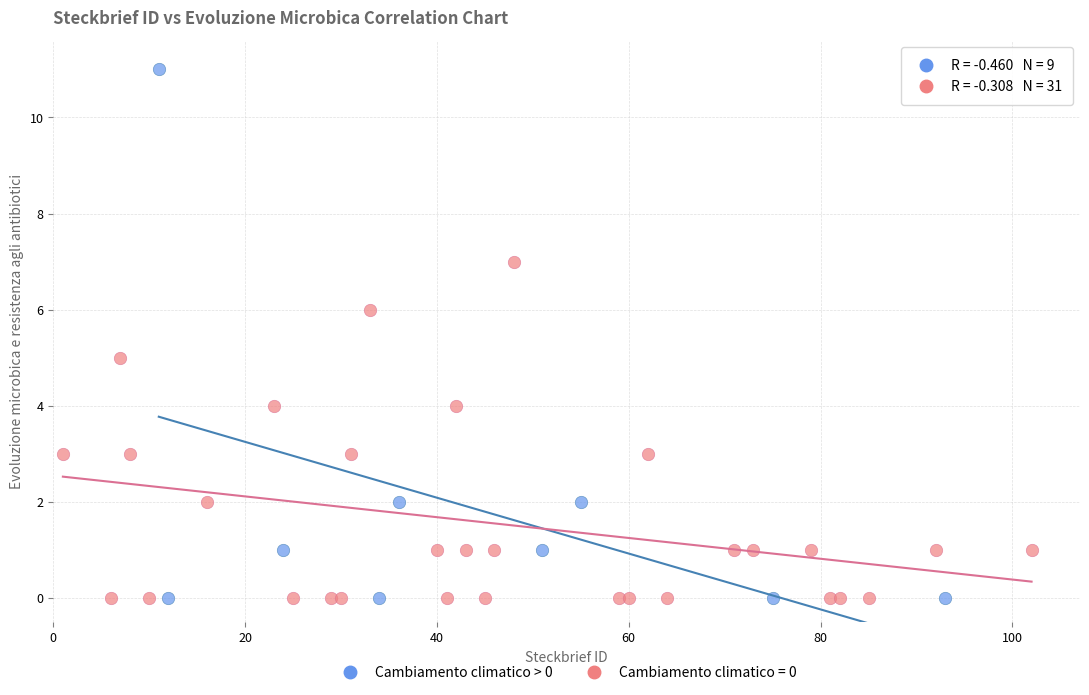

Which series reaches the maximum Y coordinate?

Cambiamento climatico > 0